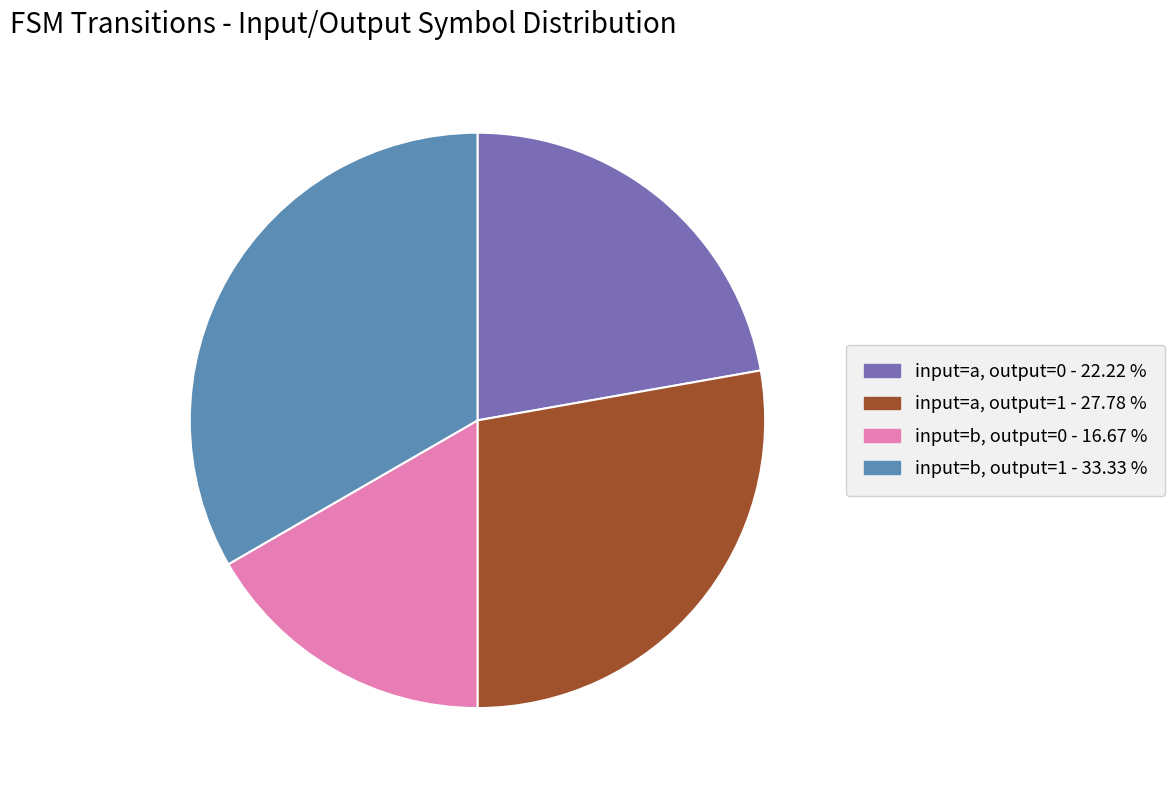

Rank the categories by value from highest to lowest.

input=b, output=1, input=a, output=1, input=a, output=0, input=b, output=0